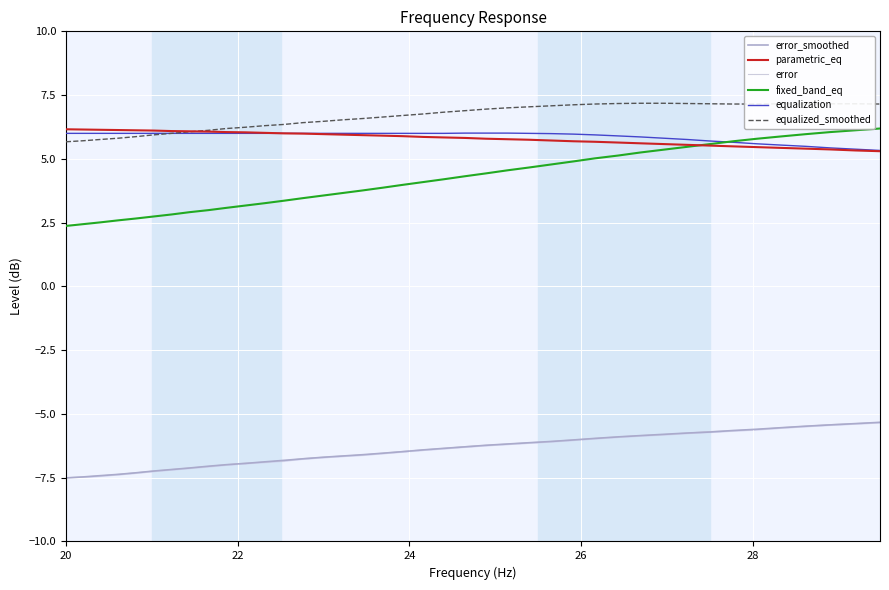

What is the sum of all equalization values?

235.4